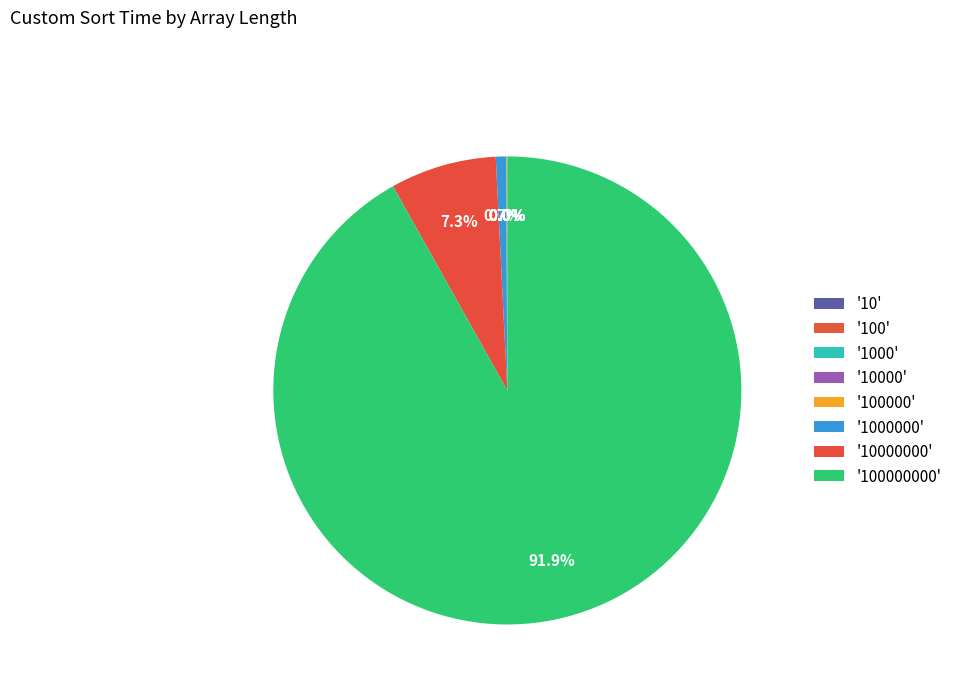

Rank the categories by value from lowest to highest.

10, 100, 10000, 1000, 100000, 1000000, 10000000, 100000000